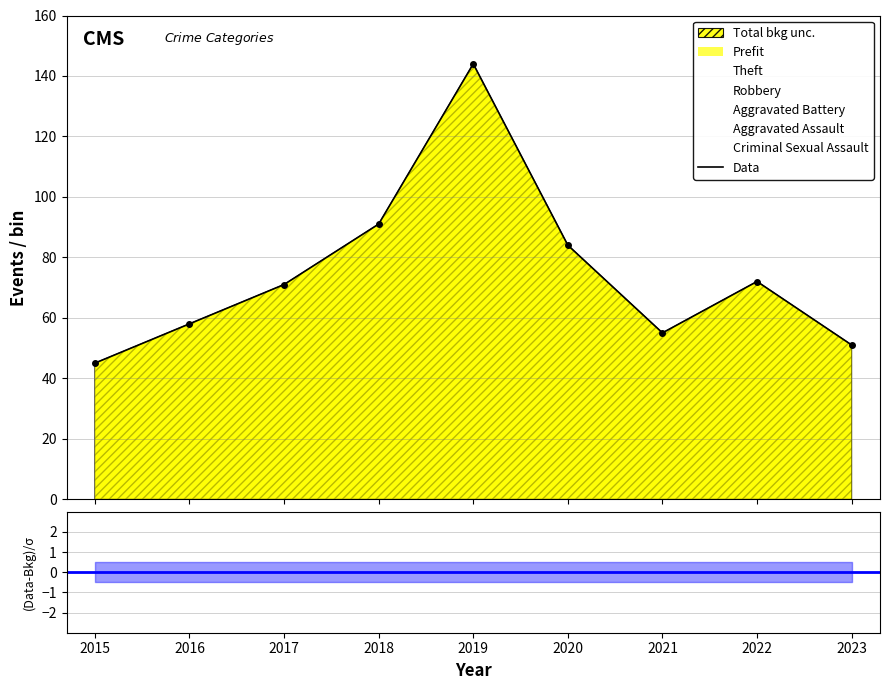

How many points are higher than both their immediate neighbors (excluding endpoints)?

2